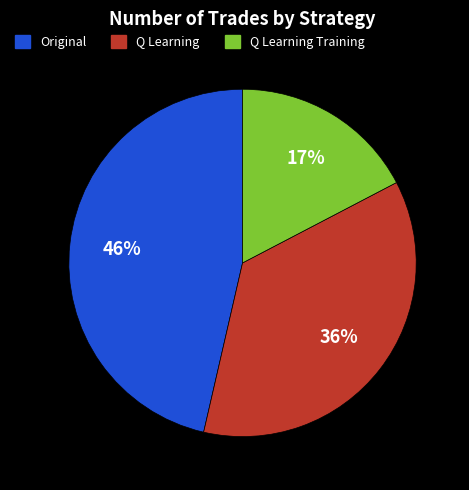

Is there a majority slice in this chart?

No